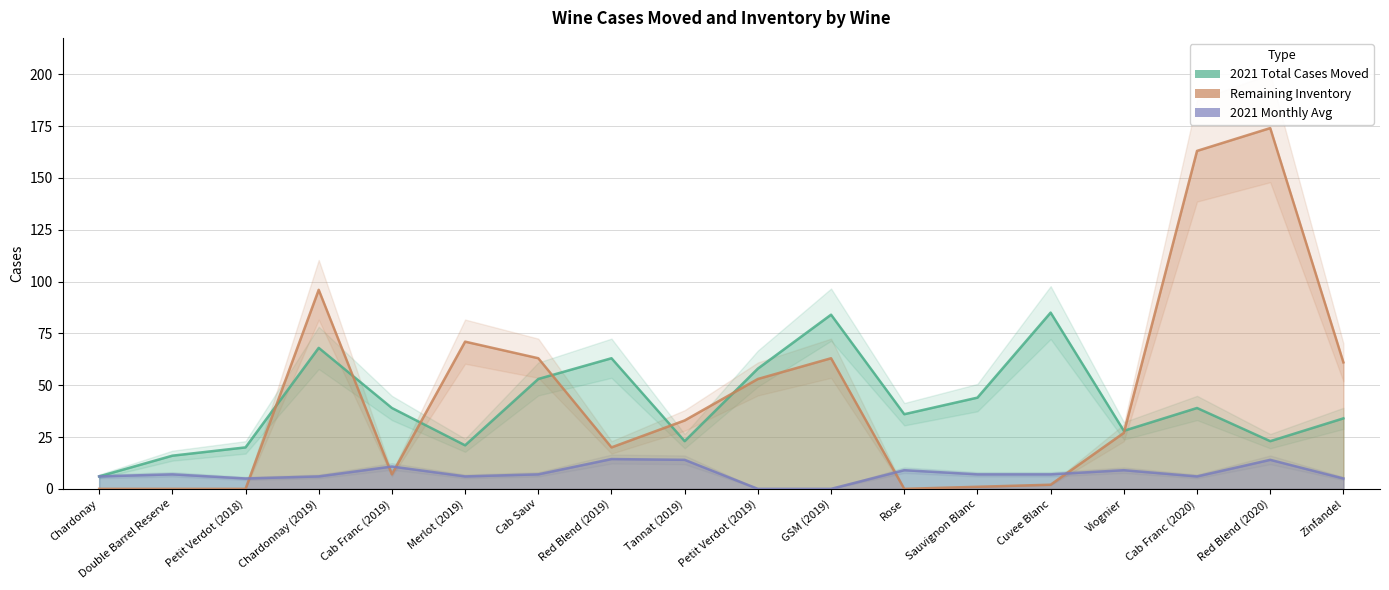

How many interior local valleys does the Remaining Inventory series have?

3